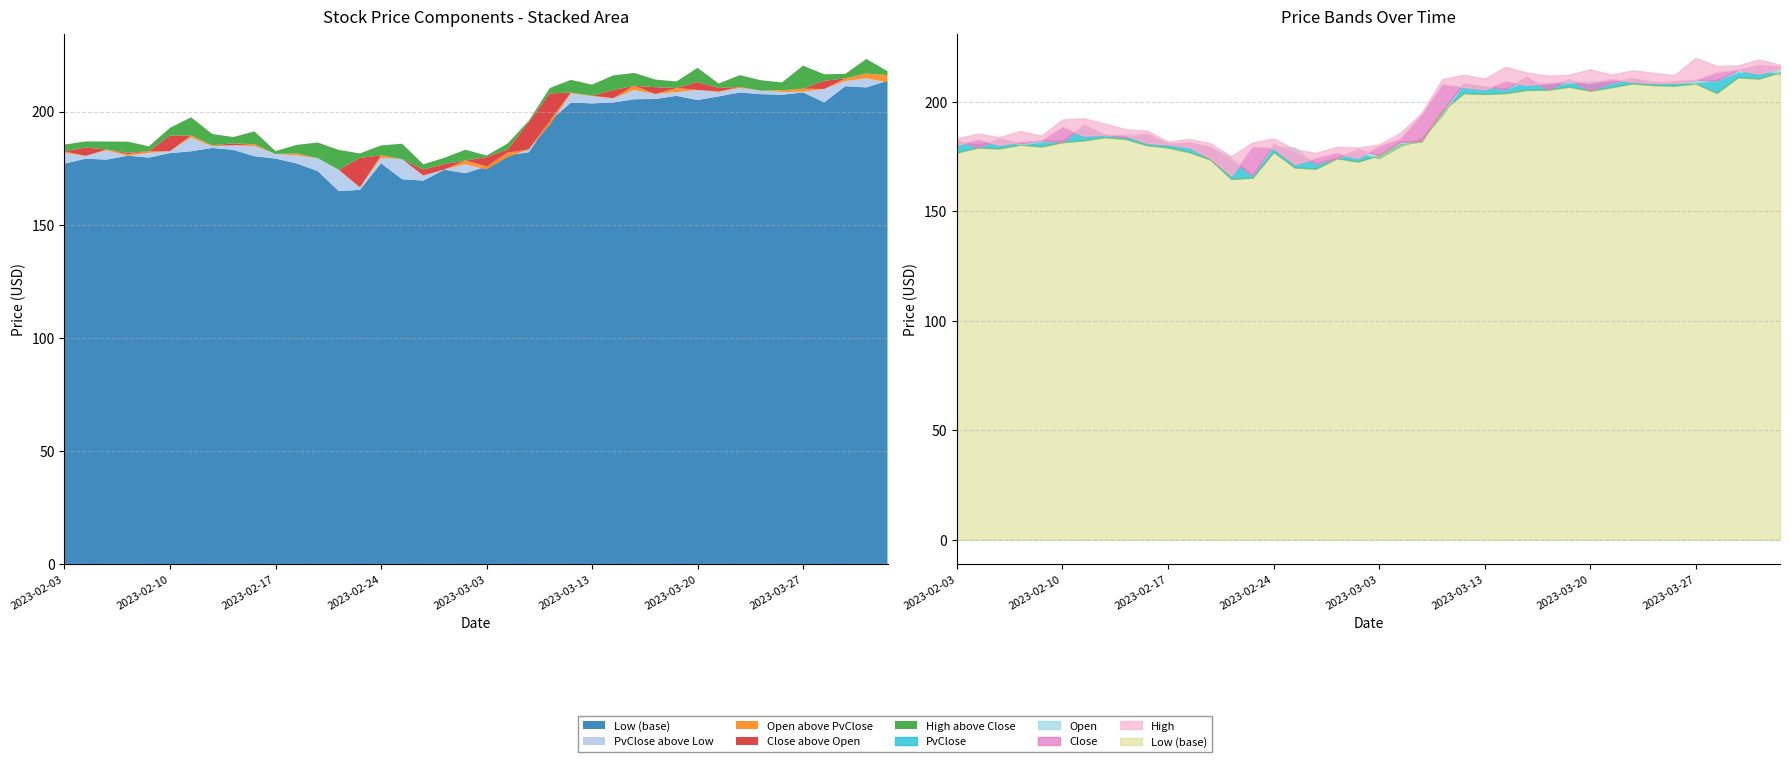

At which label is Open closest to 191?

2023-02-13